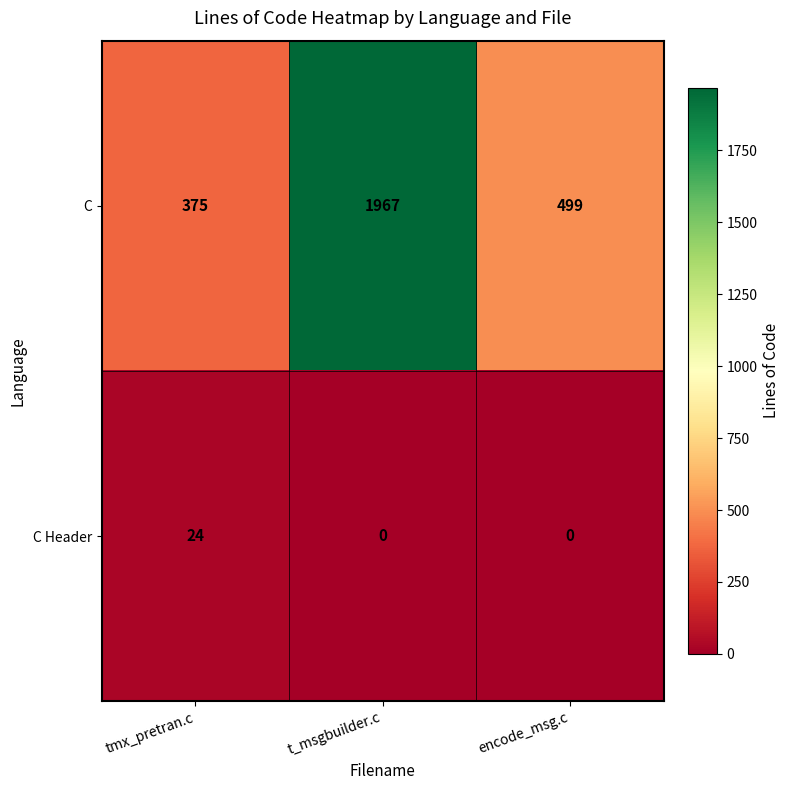

At which label does C first exceed 499?

t_msgbuilder.c